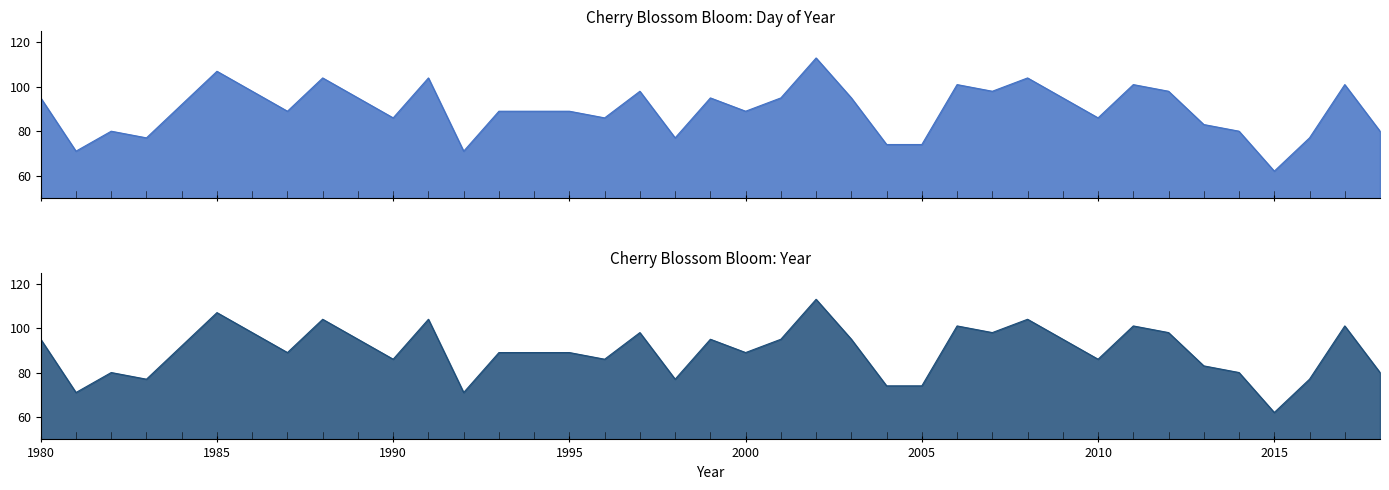

What is the sum of the values at 1983 and 1981?

148